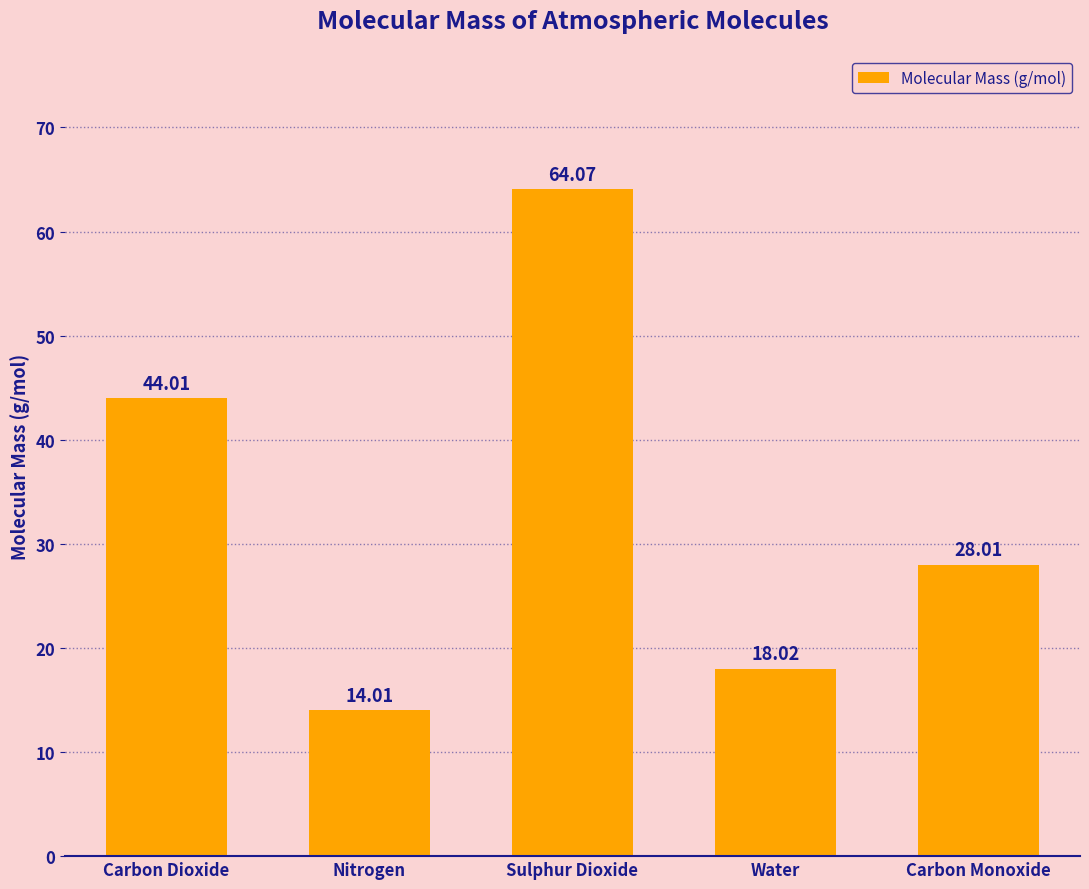

How many values exceed 28?

3